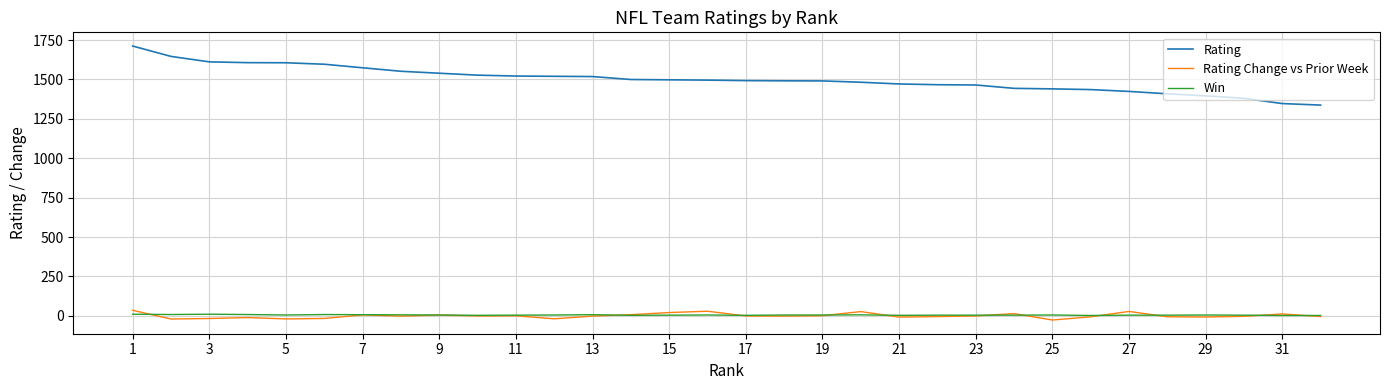

How many series are shown in this chart?

3